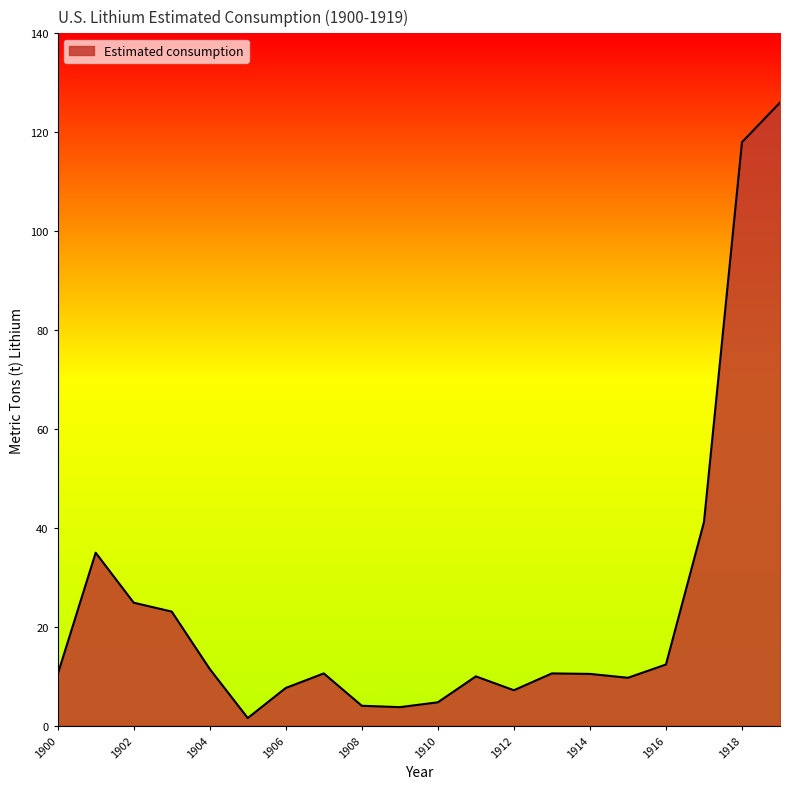

What is the difference between the maximum and minimum values?

124.4